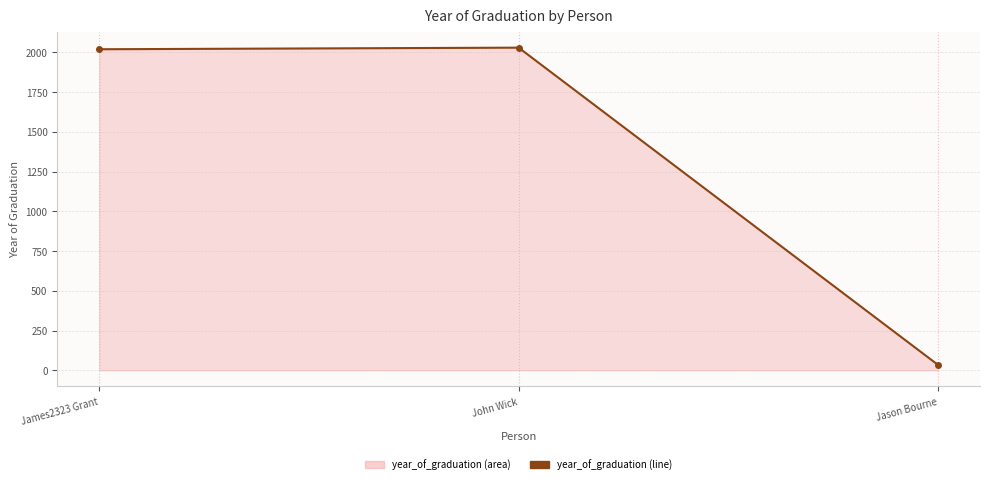

Which label corresponds to the largest value in the chart?

John Wick